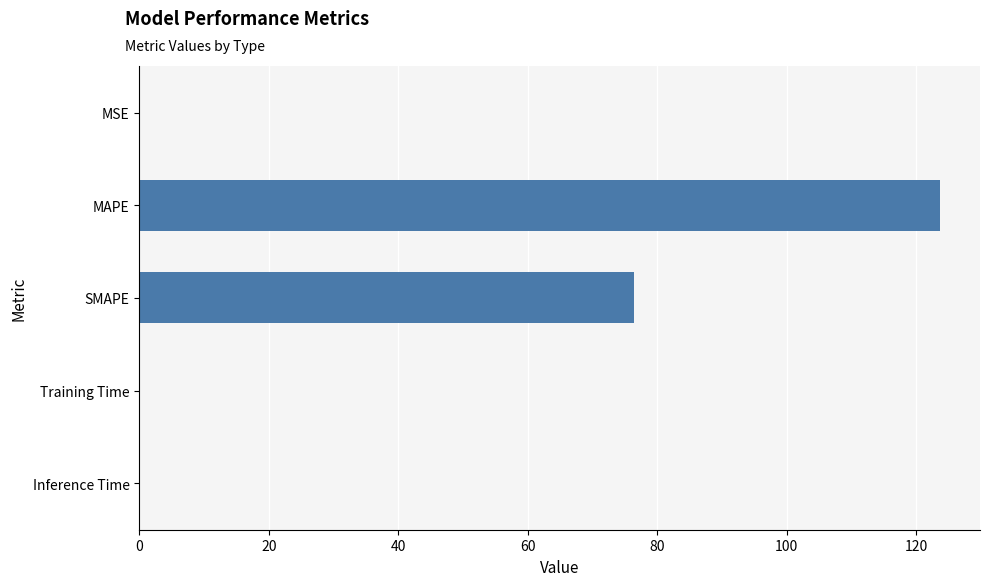

Which has a higher value, SMAPE or Inference Time?

SMAPE